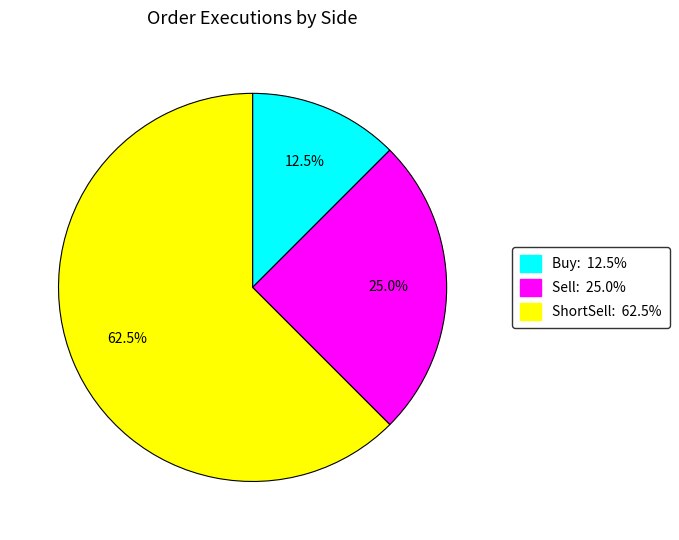

Is there any slice that represents more than half of the pie?

Yes